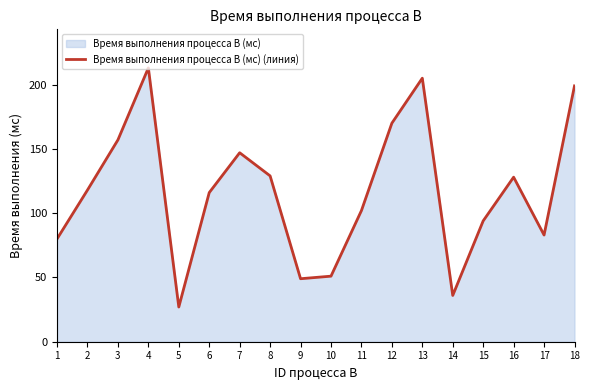

What is the value of the 4th point from the left?

213